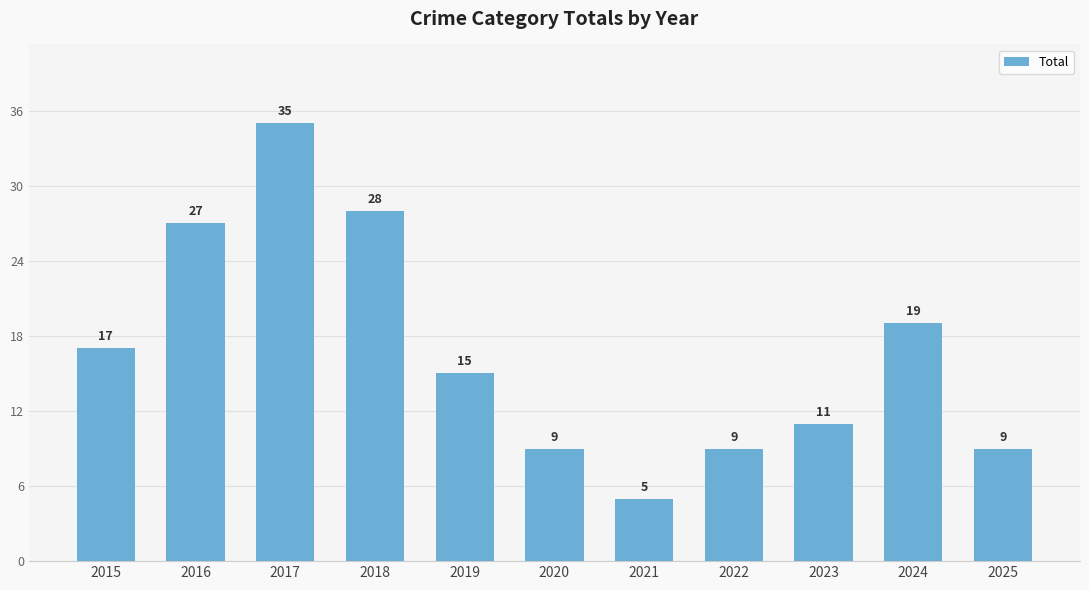

What is the change in value from 2018 to 2020?

-19